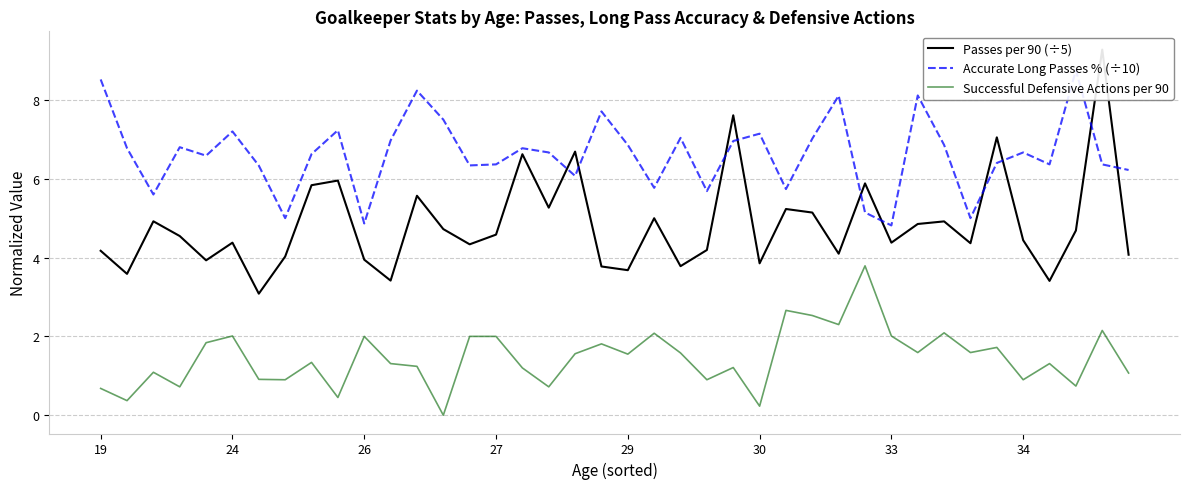

Reading left to right, transcribe all the data shown in this chart.

Passes per 90 (÷5): 4.2	3.6	4.9	4.5	3.9	4.4	3.1	4.0	5.8	6.0	3.9	3.4	5.6	4.7	4.3	4.6	6.6	5.3	6.7	3.8	3.7	5.0	3.8	4.2	7.6	3.9	5.2	5.1	4.1	5.9	4.4	4.9	4.9	4.4	7.0	4.4	3.4	4.7	9.3	4.1
Accurate Long Passes % (÷10): 8.5	6.8	5.6	6.8	6.6	7.2	6.3	5.0	6.6	7.2	4.9	7.0	8.2	7.5	6.3	6.4	6.8	6.7	6.1	7.7	6.9	5.8	7.0	5.7	7.0	7.1	5.7	7.0	8.1	5.1	4.8	8.1	6.9	5.0	6.4	6.7	6.4	8.8	6.4	6.2
Successful Defensive Actions per 90: 0.7	0.4	1.1	0.7	1.8	2.0	0.9	0.9	1.3	0.5	2.0	1.3	1.2	0.0	2.0	2.0	1.2	0.7	1.6	1.8	1.6	2.1	1.6	0.9	1.2	0.2	2.7	2.5	2.3	3.8	2.0	1.6	2.1	1.6	1.7	0.9	1.3	0.7	2.1	1.1